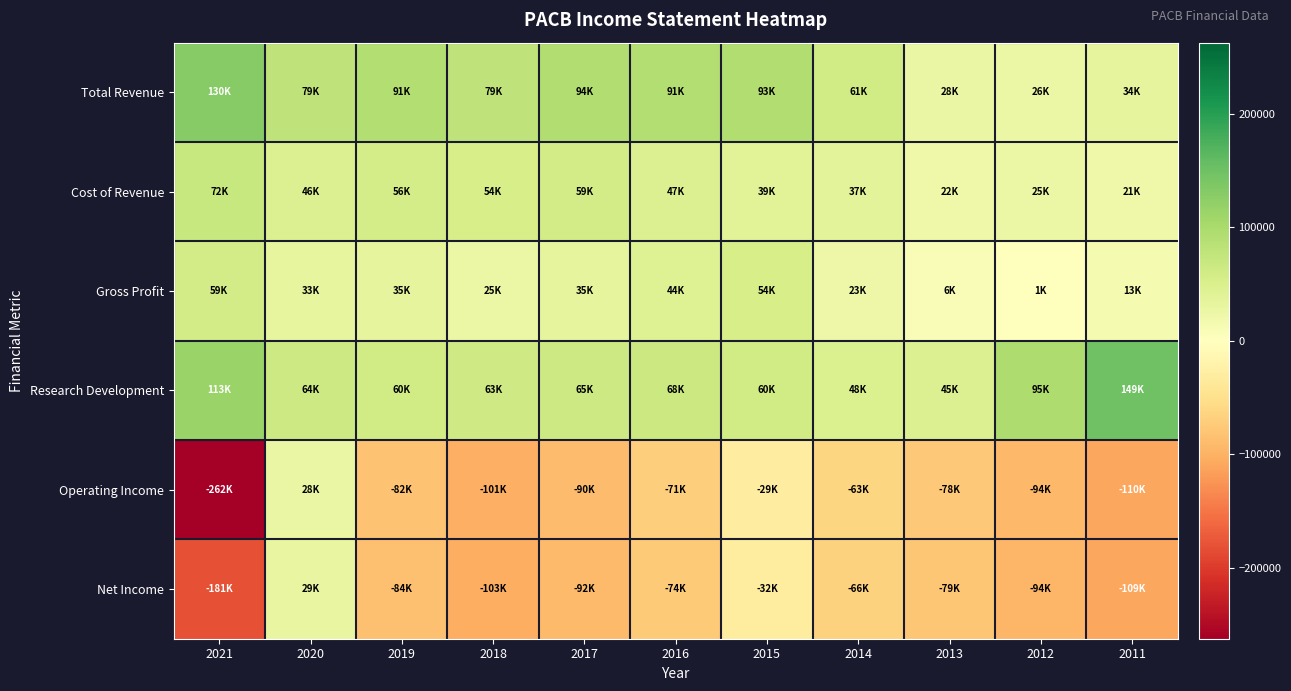

Reading left to right, extract all data points from this chart.

Total Revenue: 2021=130500	2020=78900	2019=90900	2018=78600	2017=93500	2016=90700	2015=92800	2014=60600	2013=28200	2012=26000	2011=33900
Cost of Revenue: 2021=71700	2020=46300	2019=56300	2018=53500	2017=58800	2016=46600	2015=39300	2014=37200	2013=21800	2012=25000	2011=20800
Gross Profit: 2021=58900	2020=32600	2019=34600	2018=25100	2017=34700	2016=44200	2015=53500	2014=23400	2013=6400	2012=900	2011=13000
Research Development: 2021=112900	2020=64200	2019=59600	2018=62600	2017=65300	2016=67600	2015=60400	2014=48200	2013=45200	2012=95200	2011=148700
Operating Income: 2021=-262400	2020=27600	2019=-82500	2018=-101000	2017=-89800	2016=-71200	2015=-29100	2014=-62900	2013=-77500	2012=-94300	2011=-109800
Net Income: 2021=-181200	2020=29400	2019=-84100	2018=-102600	2017=-92200	2016=-74400	2015=-31700	2014=-66200	2013=-79300	2012=-94500	2011=-109400